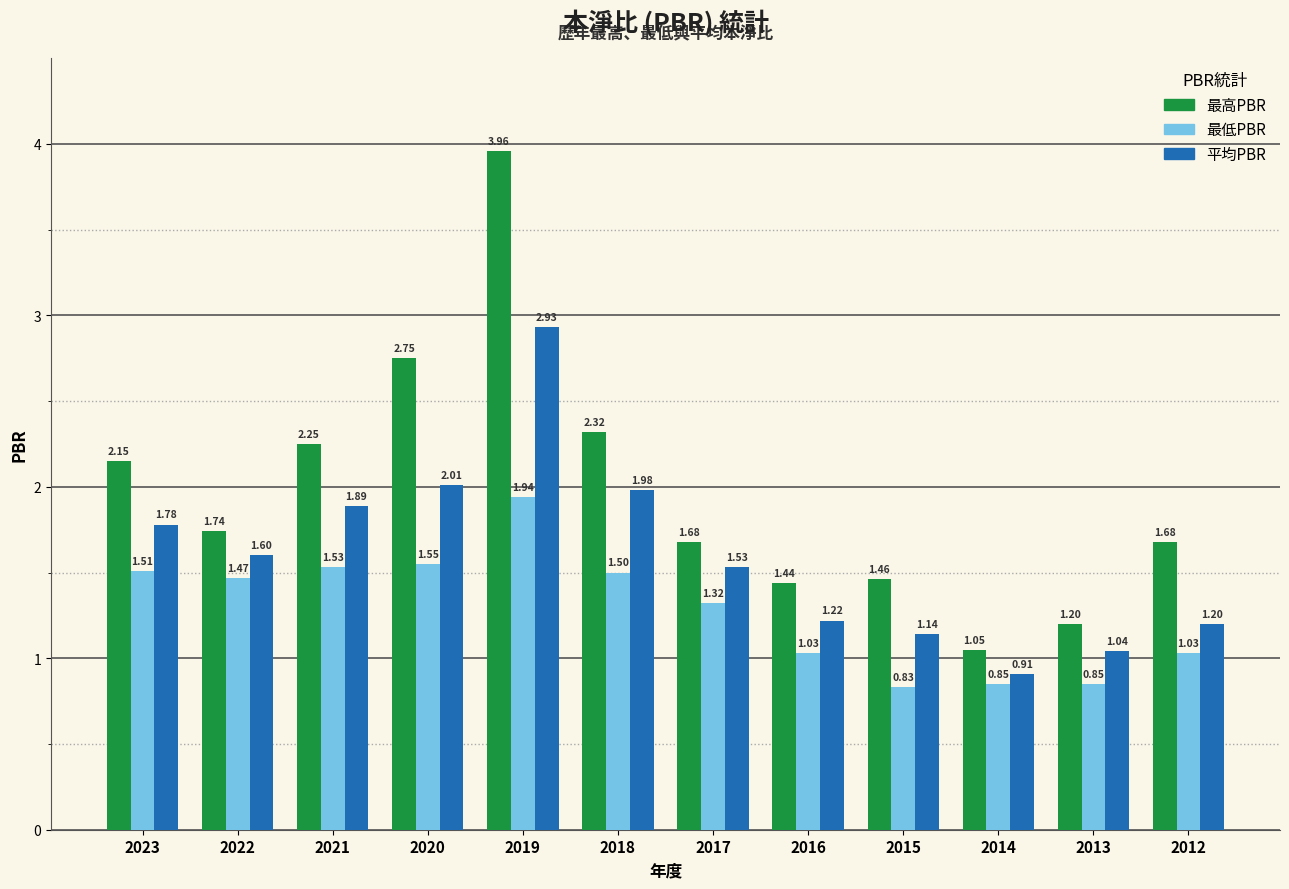

Which series changed the most between 2017 and 2016?

平均PBR